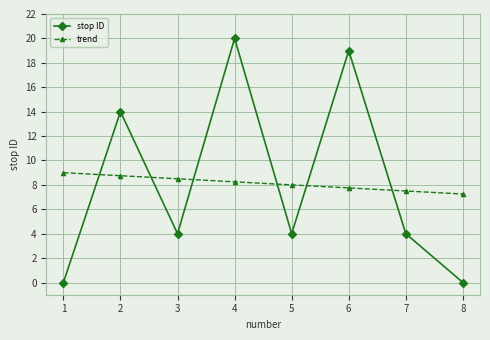

Count the number of data series in this chart.

2